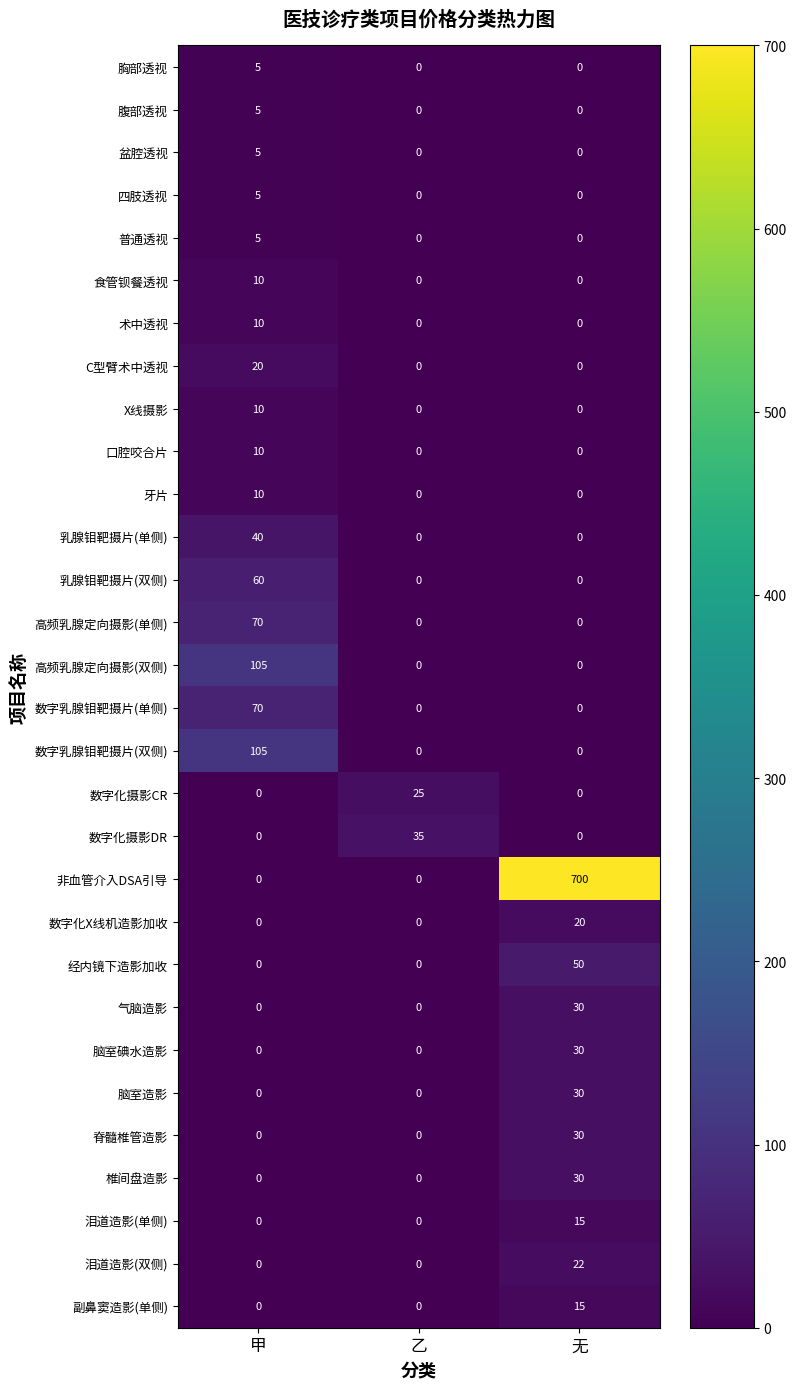

What is the sum of all 副鼻窦造影(单侧) values?

15